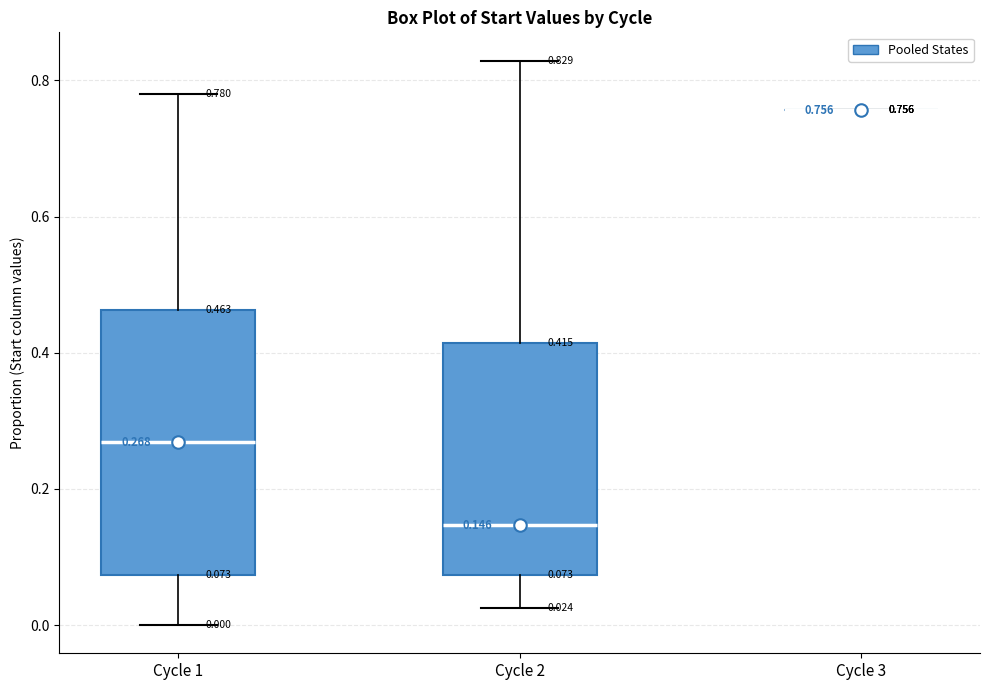

Which box is the tallest, from its lower edge to its upper edge?

Cycle 1